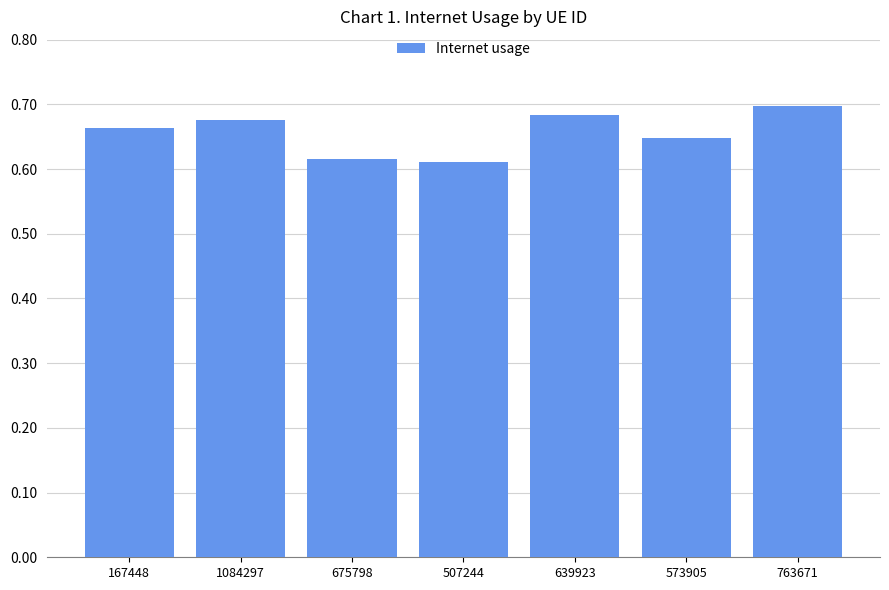

How many values are between 0 and 1?

7